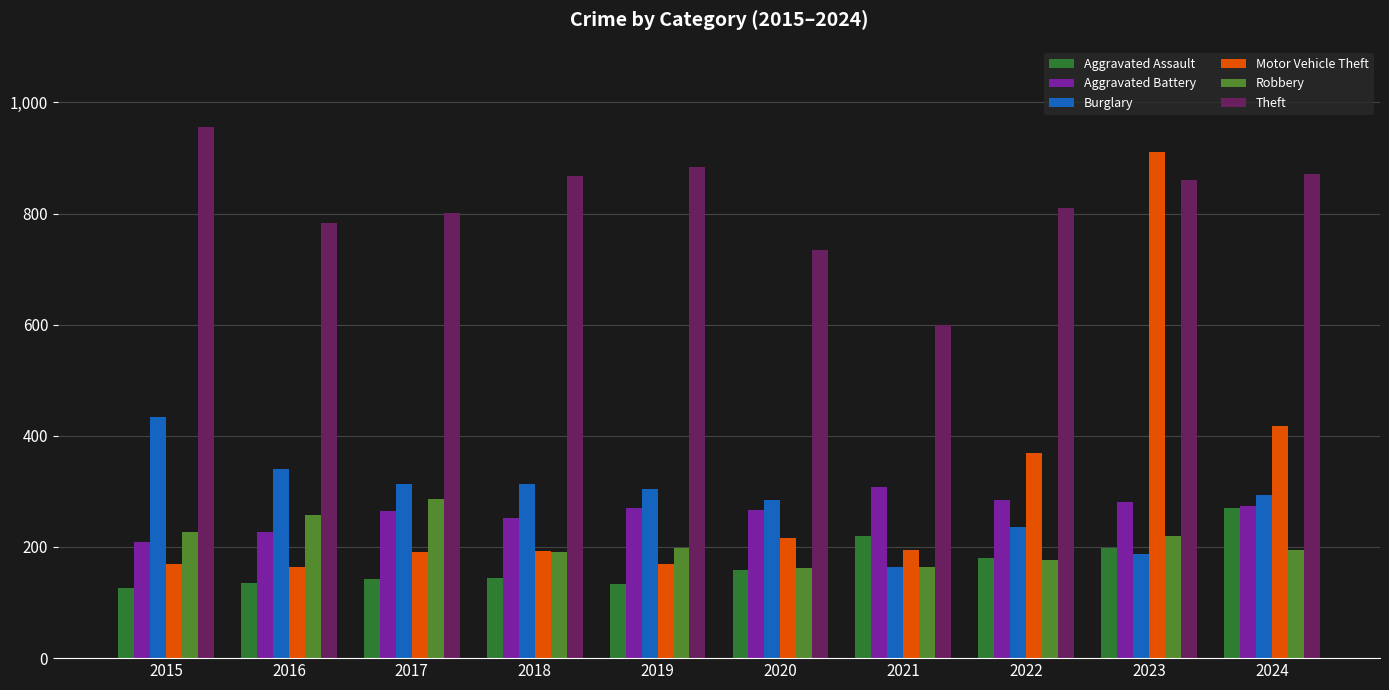

What is the total value across all series at 2021?

1649